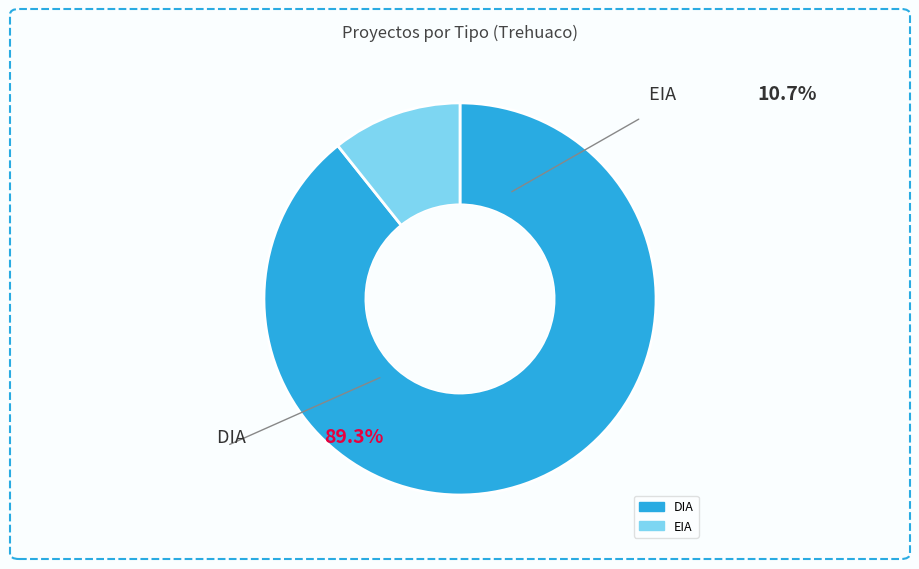

What is the ratio of the value at DIA to the value at EIA?

8.3